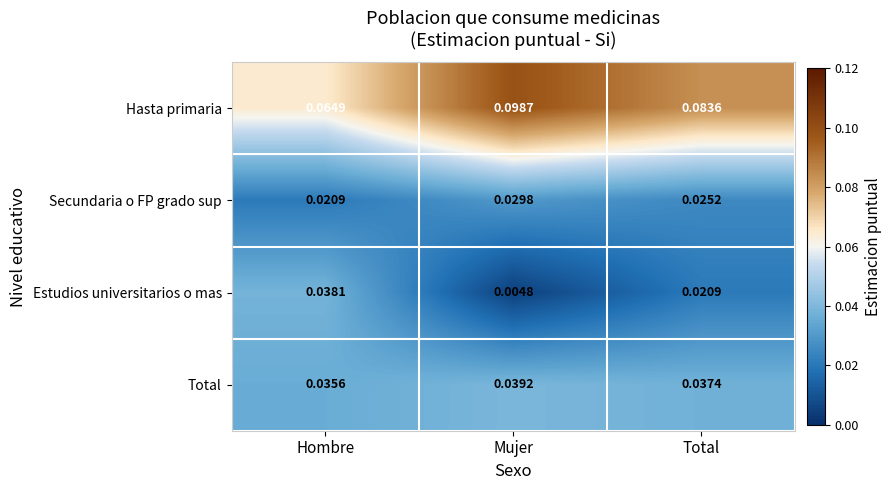

List the series in order of their peak value, lowest first.

Secundaria o FP grado sup, Estudios universitarios o mas, Total, Hasta primaria